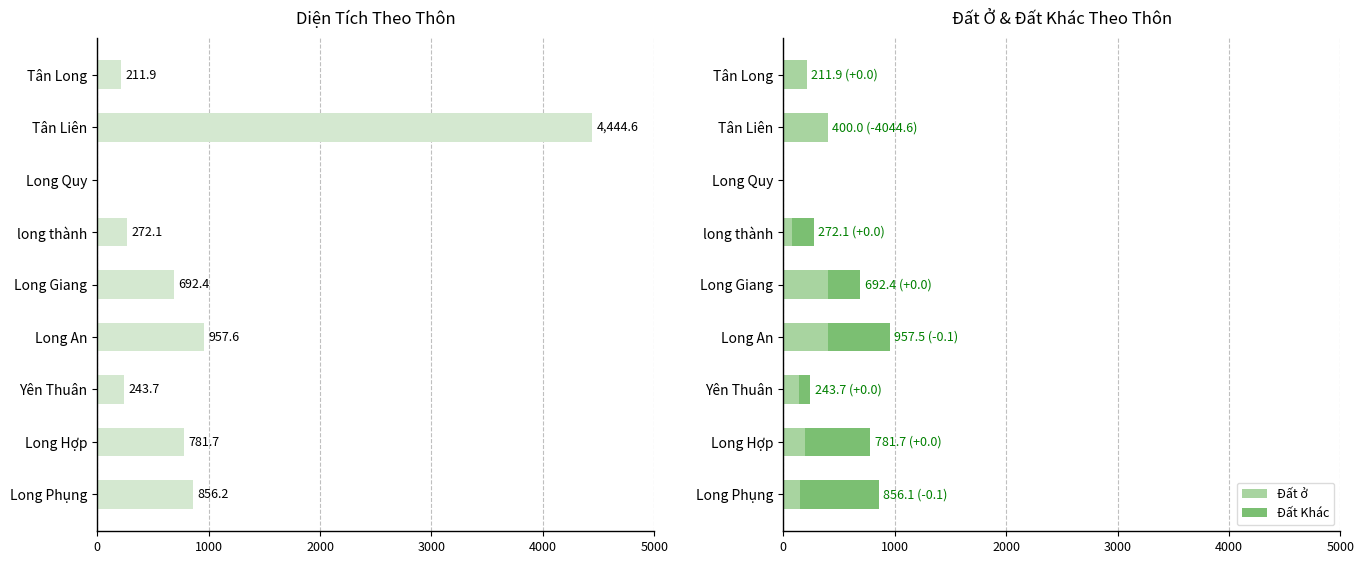

What is the maximum value for Đất ở?

400.0